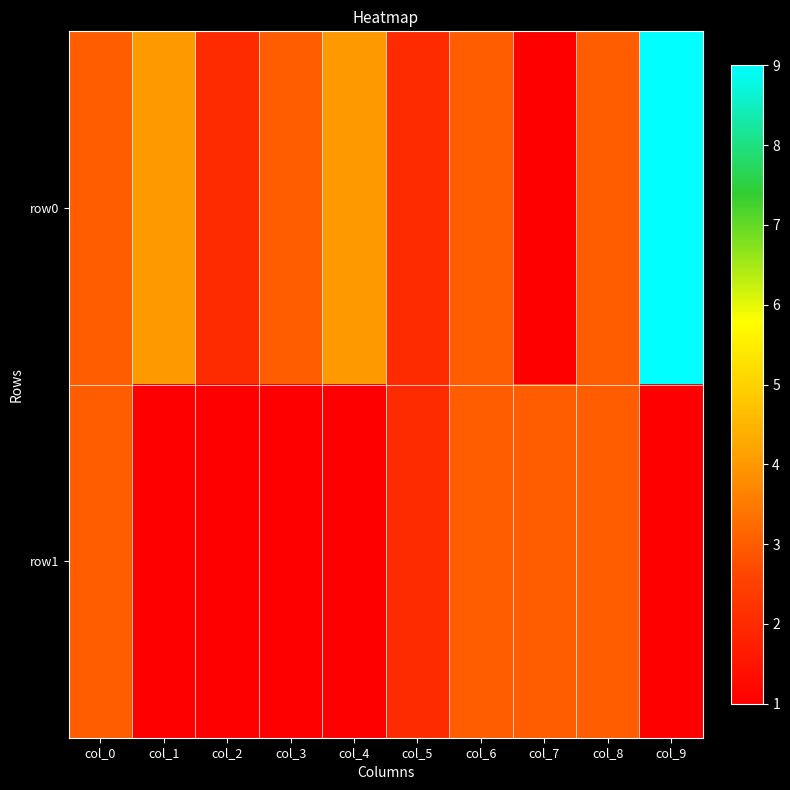

Rank the series by their average value, from highest to lowest.

row0, row1